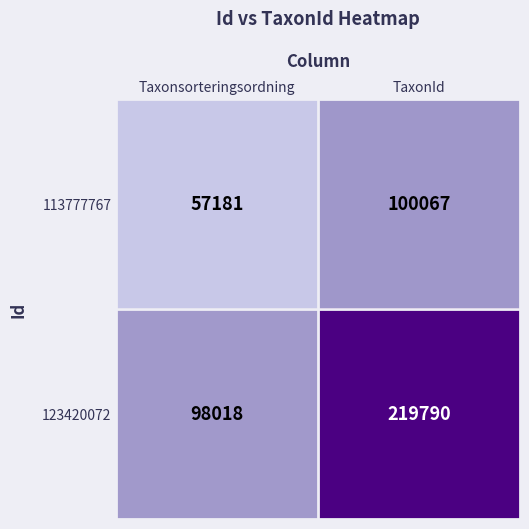

What is the sum of all 113777767 values?

157248